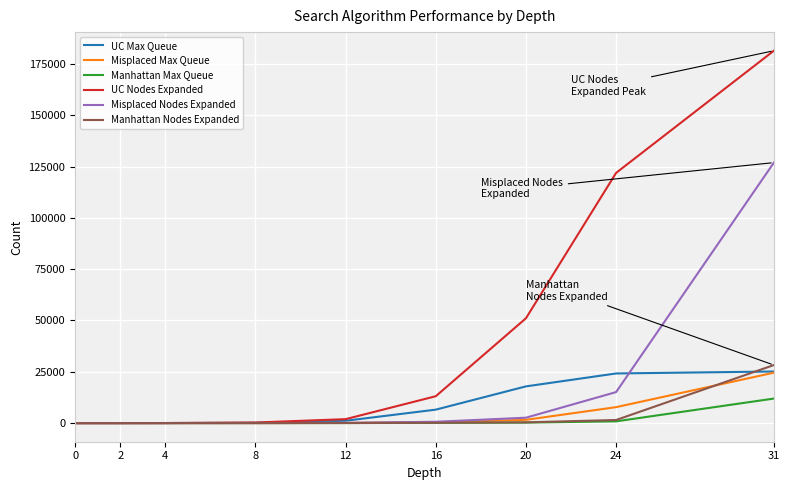

Which series has the largest range (max minus min)?

UC Nodes Expanded